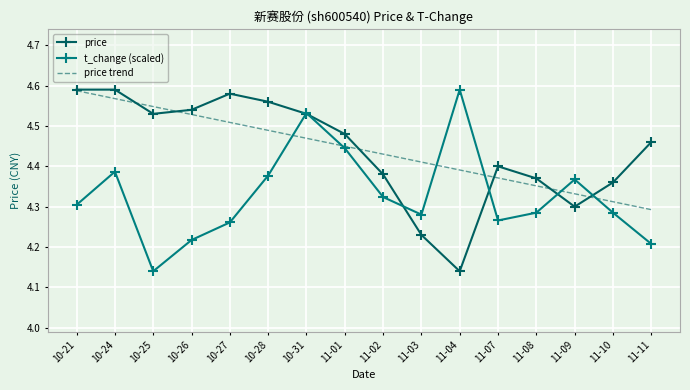

Between 10-24 and 10-28, which series saw the biggest shift?

price trend